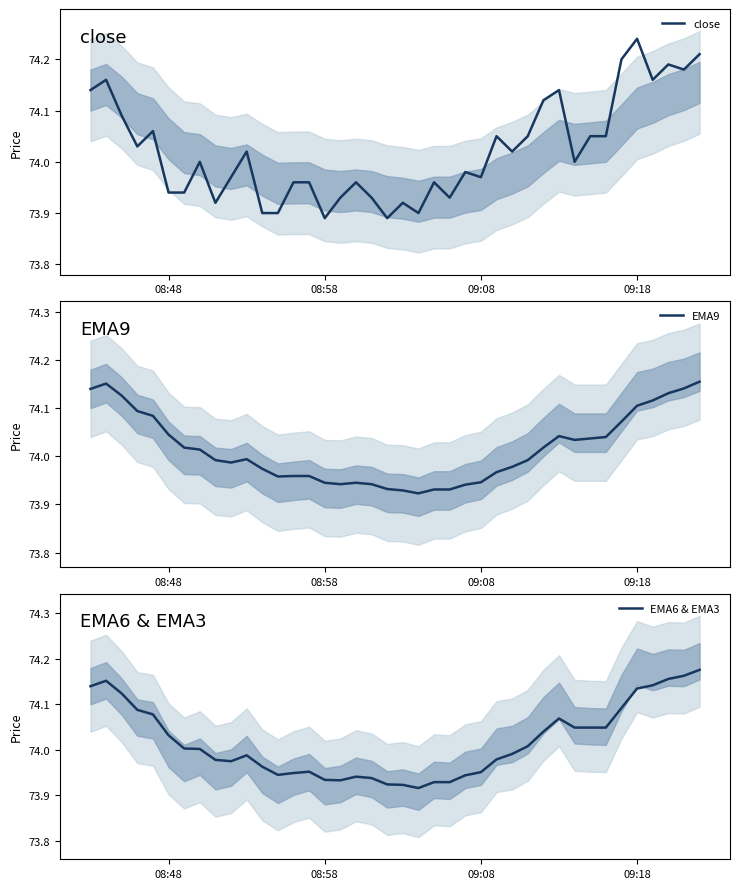

What is the minimum value shown in the chart?

73.9